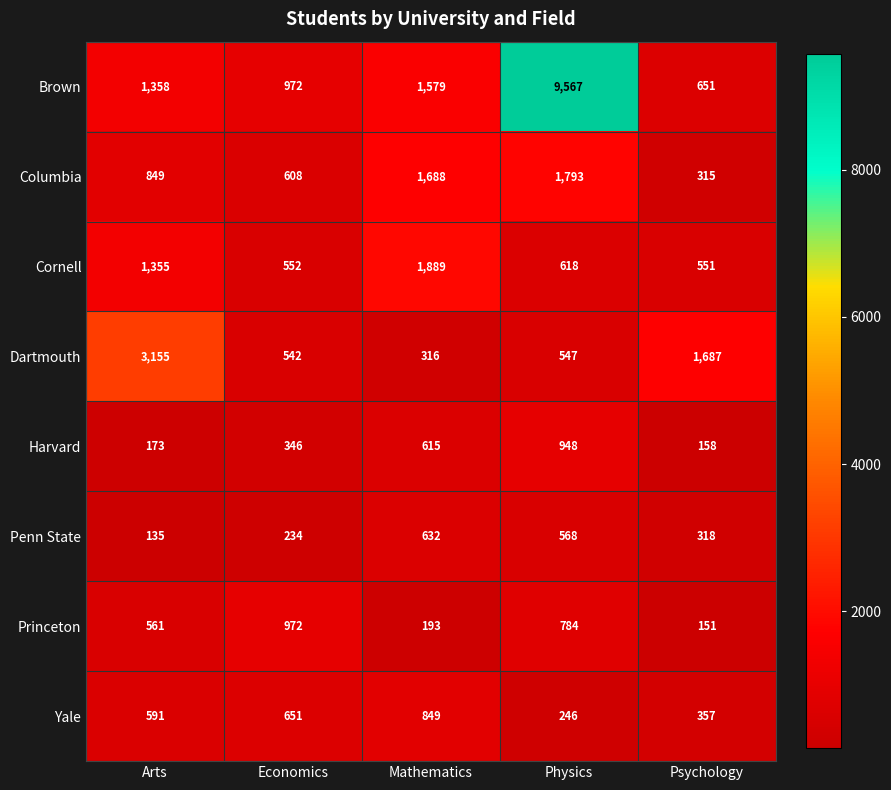

True or false: Columbia has a value of 512 at Psychology.

False